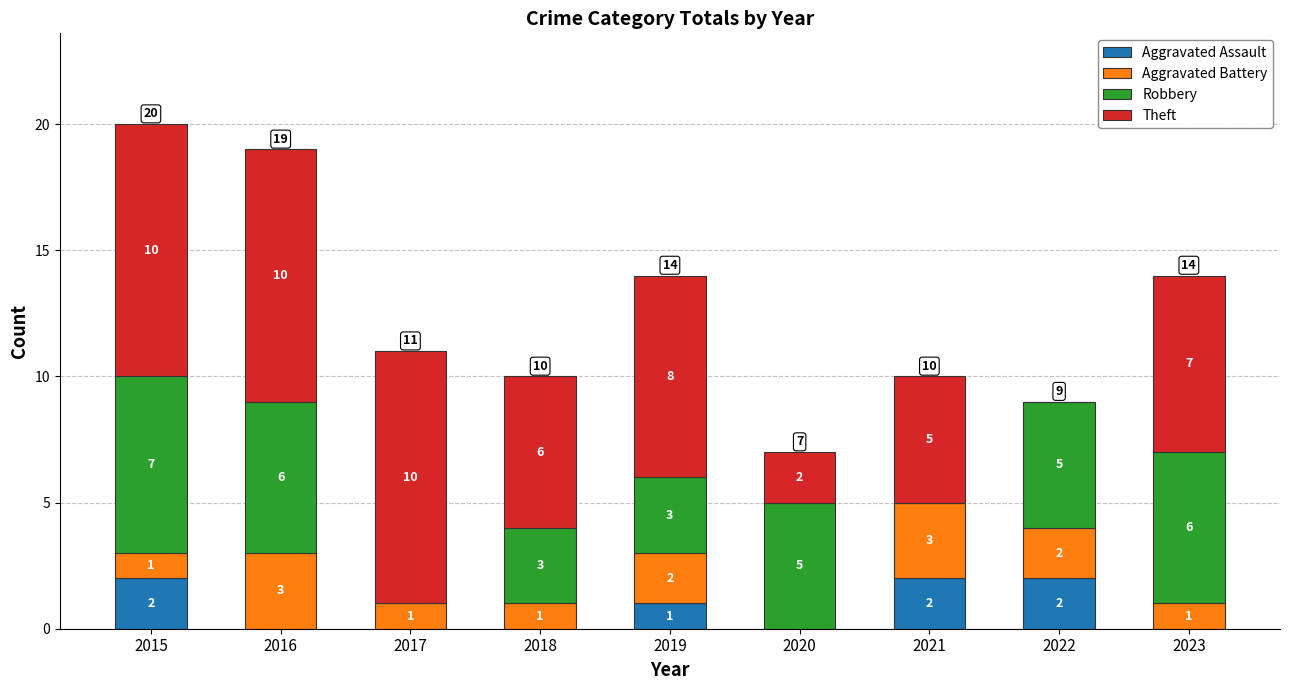

What is the total value across all series at 2020?

7